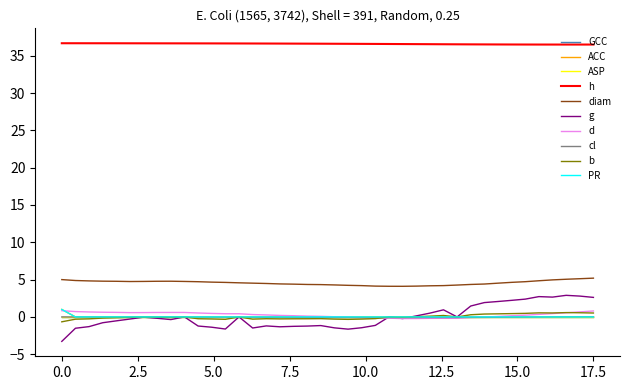

Is this an area chart (filled region under the line)?

No